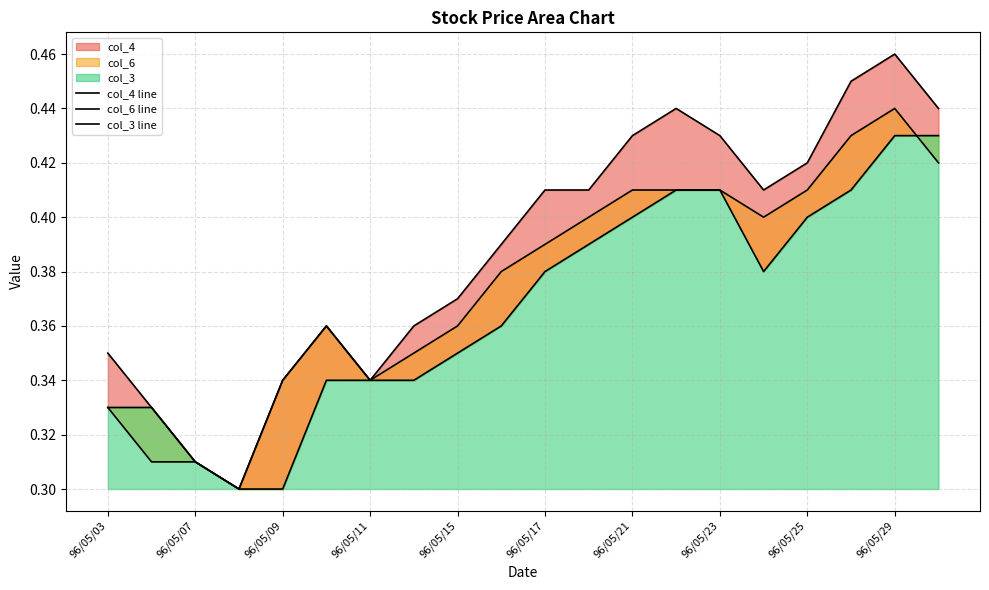

Reading left to right, what are all the values shown in this chart?

col_4 line: 0.3	0.3	0.3	0.3	0.3	0.4	0.3	0.4	0.4	0.4	0.4	0.4	0.4	0.4	0.4	0.4	0.4	0.5	0.5	0.4
col_6 line: 0.3	0.3	0.3	0.3	0.3	0.4	0.3	0.3	0.4	0.4	0.4	0.4	0.4	0.4	0.4	0.4	0.4	0.4	0.4	0.4
col_3 line: 0.3	0.3	0.3	0.3	0.3	0.3	0.3	0.3	0.3	0.4	0.4	0.4	0.4	0.4	0.4	0.4	0.4	0.4	0.4	0.4